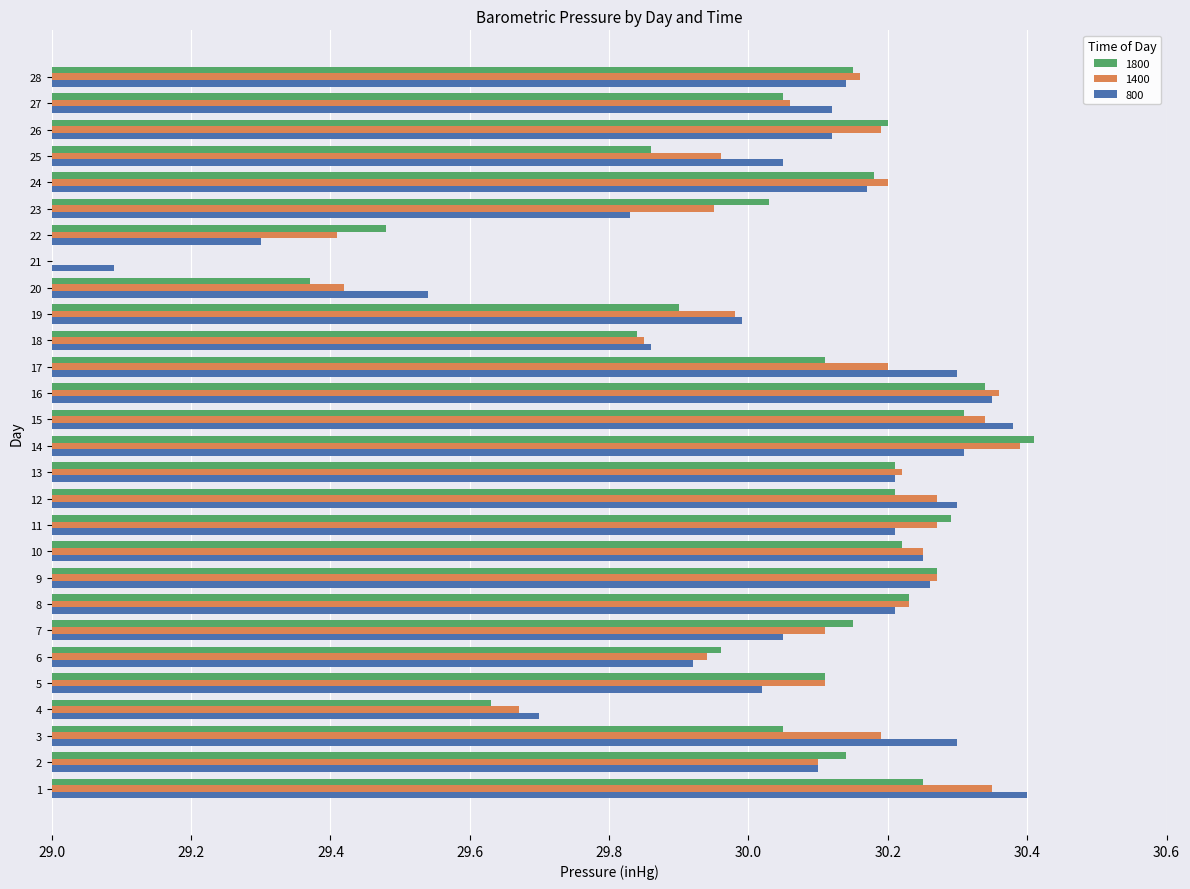

True or false: 1400 has a value of 46.5 at 9.

False